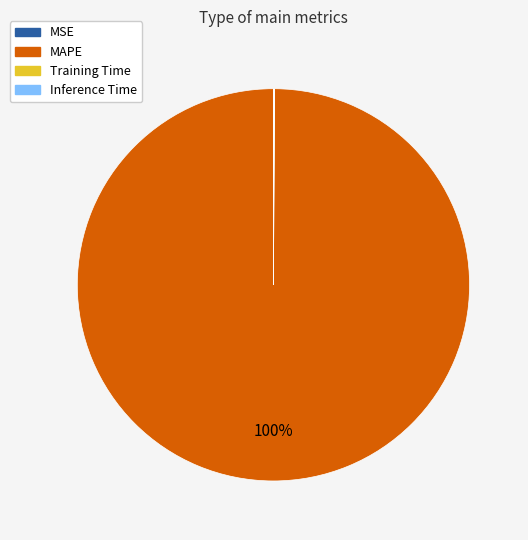

To the nearest percent, what is the difference between the largest and smallest slice percentages?

100%